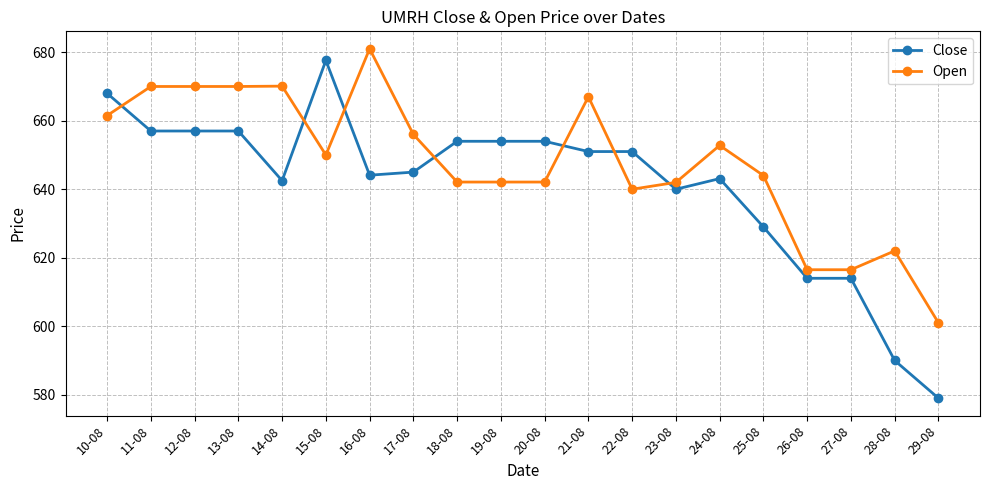

True or false: Open has more than 1 interior local peaks.

True